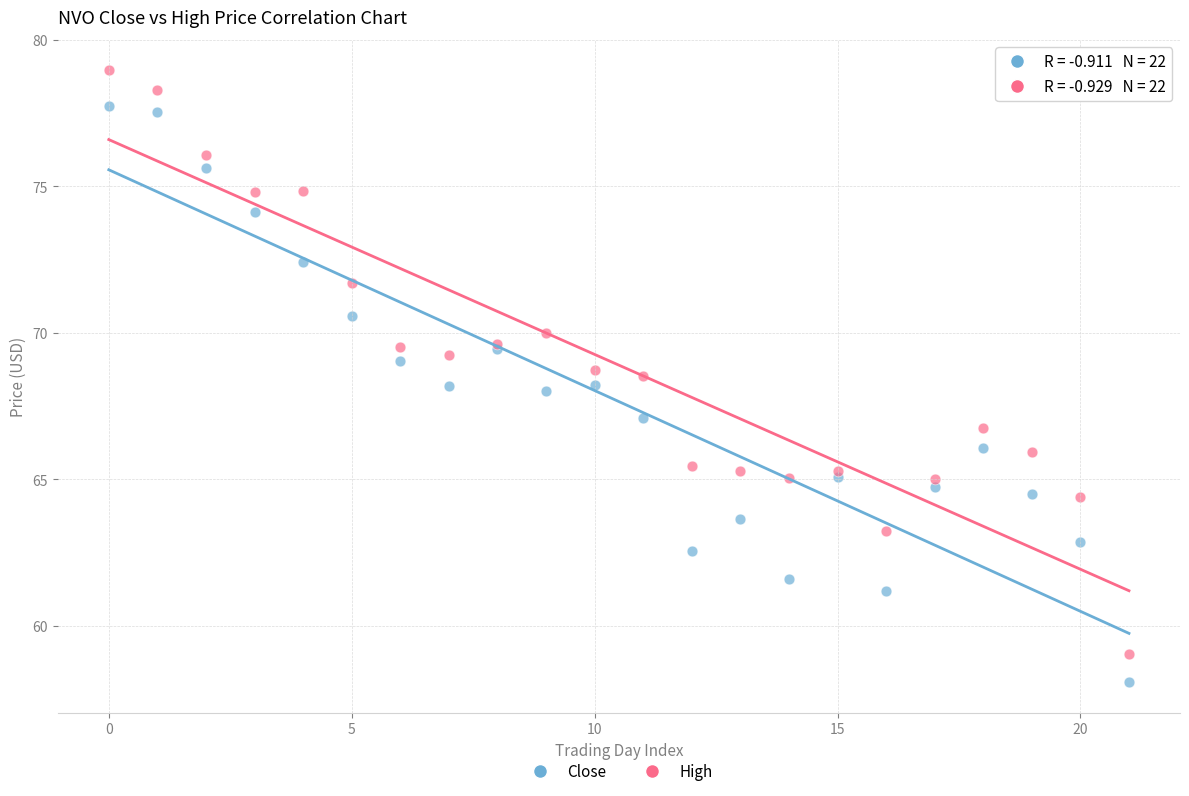

Which series has the largest Y range (max minus min)?

High